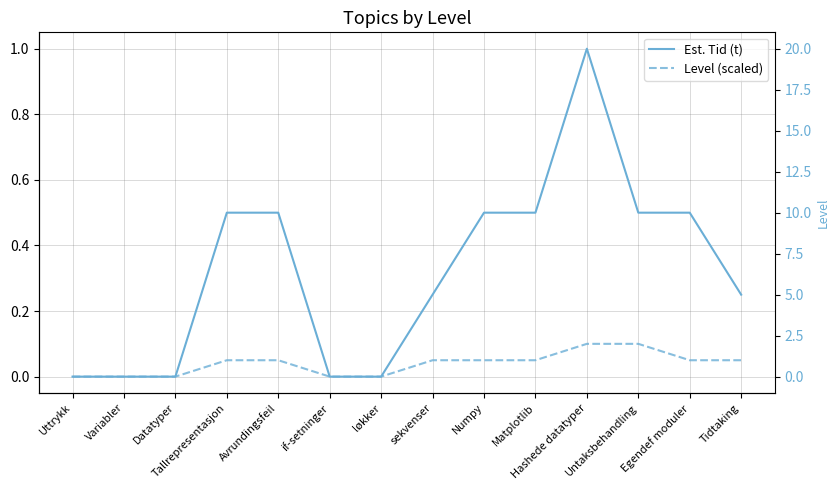

What is the sum of all Est. Tid (t) values?

4.5